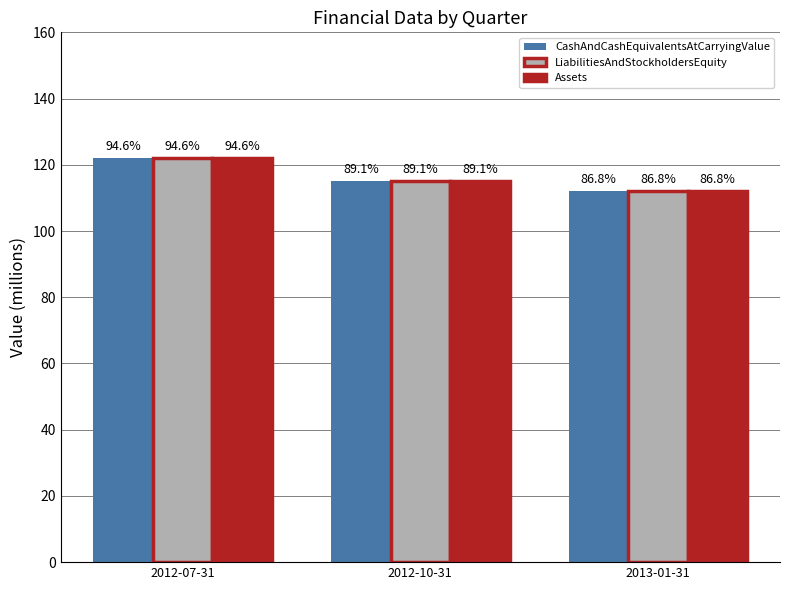

Rank the categories by CashAndCashEquivalentsAtCarryingValue value from highest to lowest.

2012-07-31, 2012-10-31, 2013-01-31